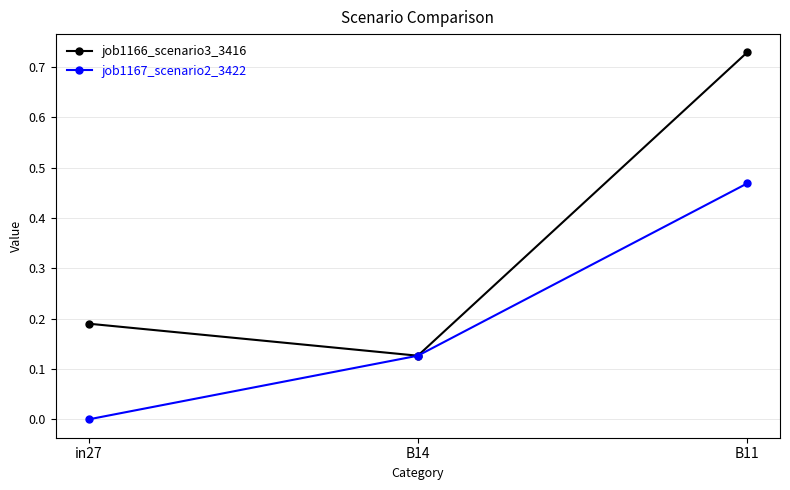

Count the job1167_scenario2_3422 values in the range 0 to 1.

3